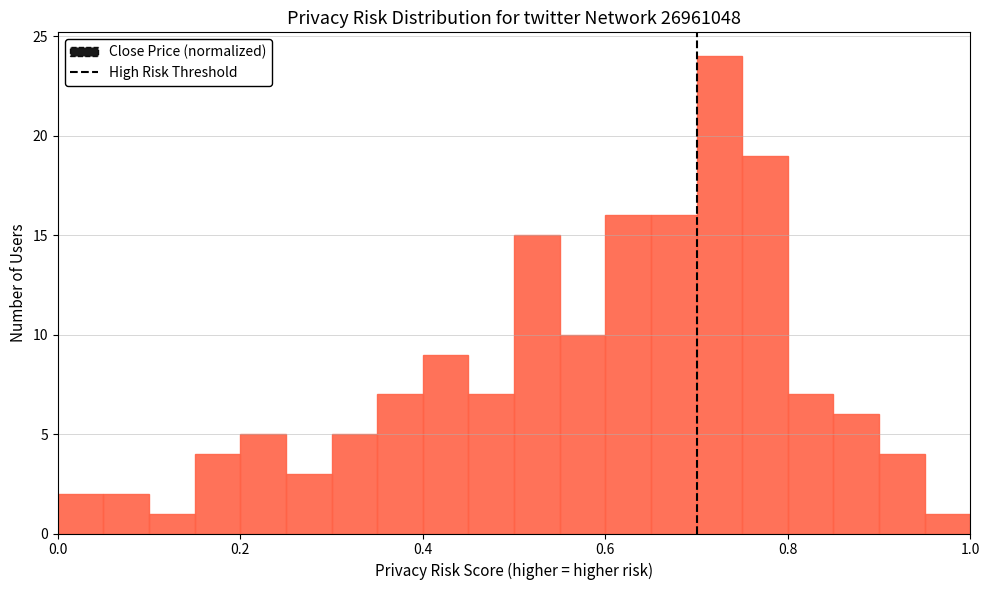

Around what value on the x-axis is the tallest bar? Give the approximate position of its centre, as read against the axis.

0.72